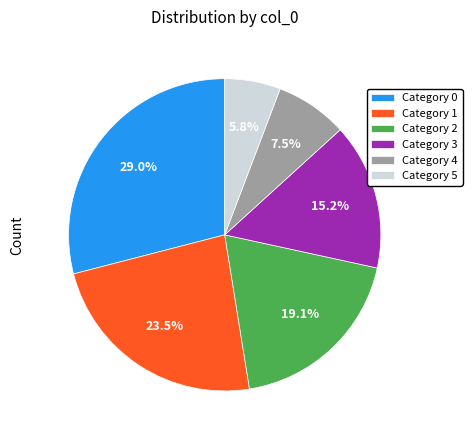

Count the number of slices in the pie.

6